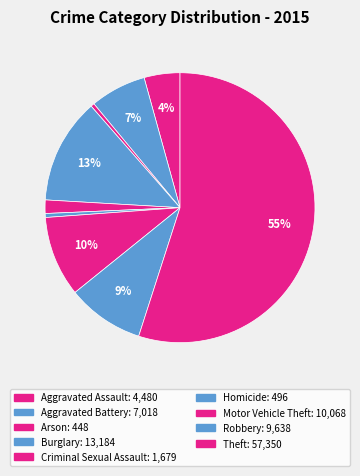

Count the number of slices in the pie.

9